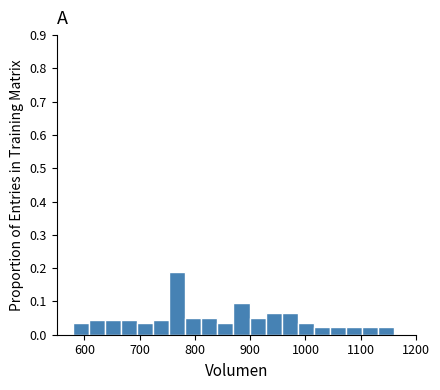

Read against the x-axis, roughly where is the centre of the tallest bar?

770